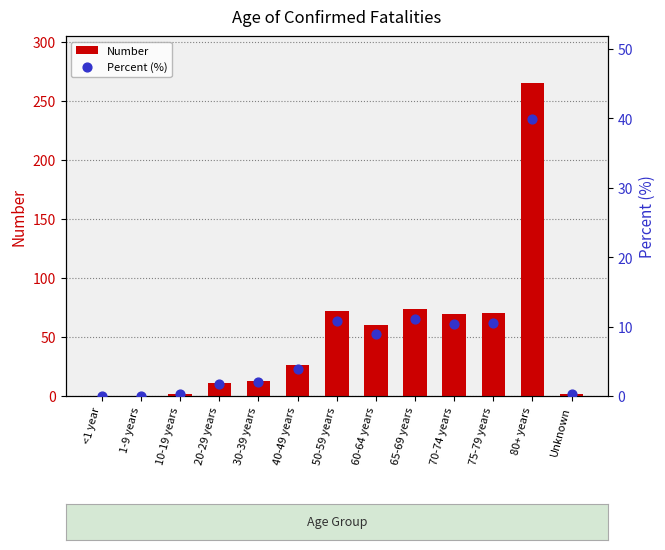

Which series contains the highest Y value?

Number